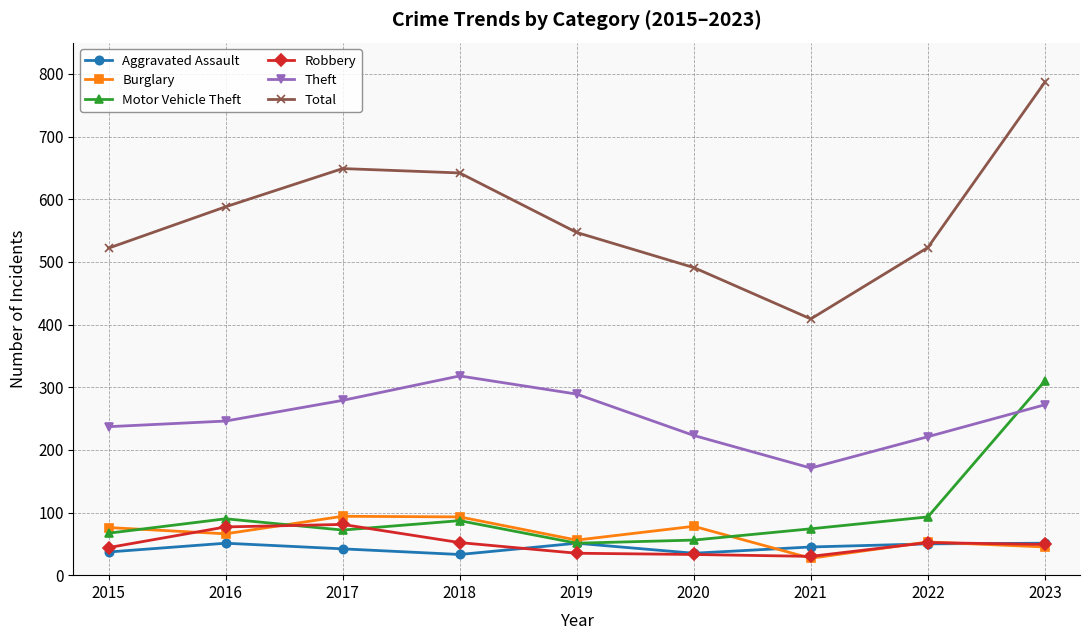

How many series are shown in this chart?

6